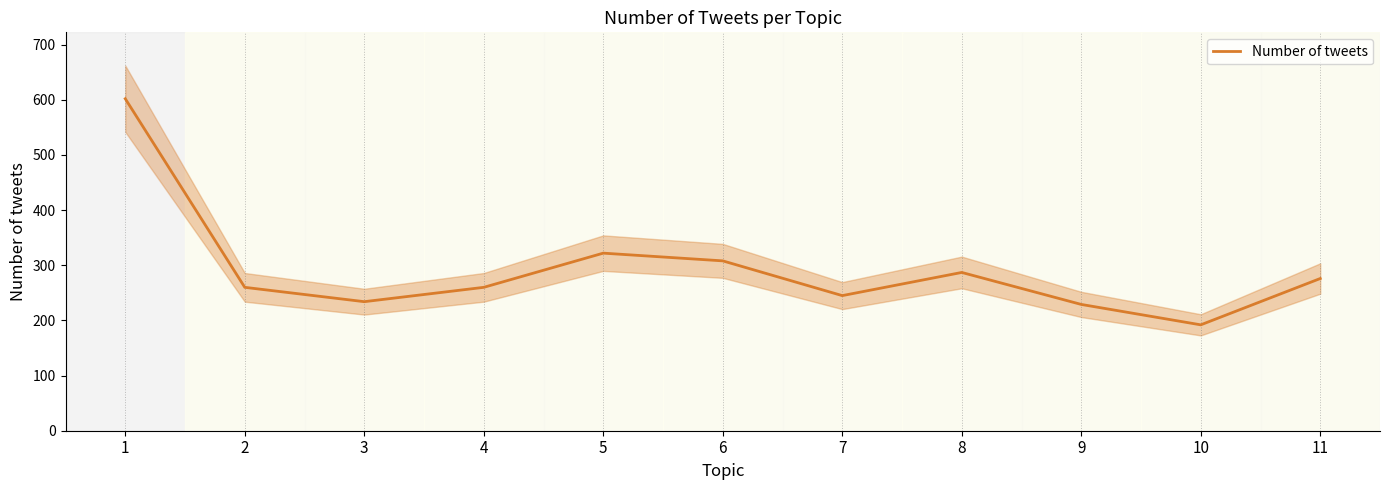

Where is the first local minimum?

3